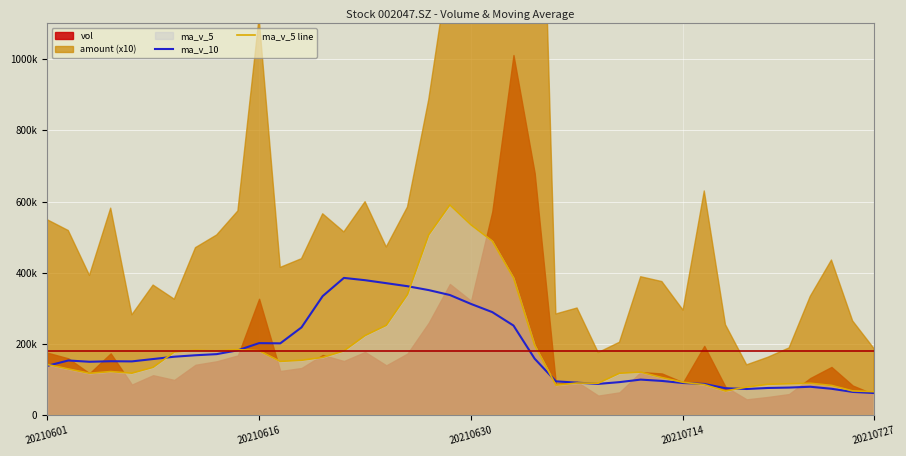

How many times do ma_v_10 and ma_v_5 line cross each other?

8